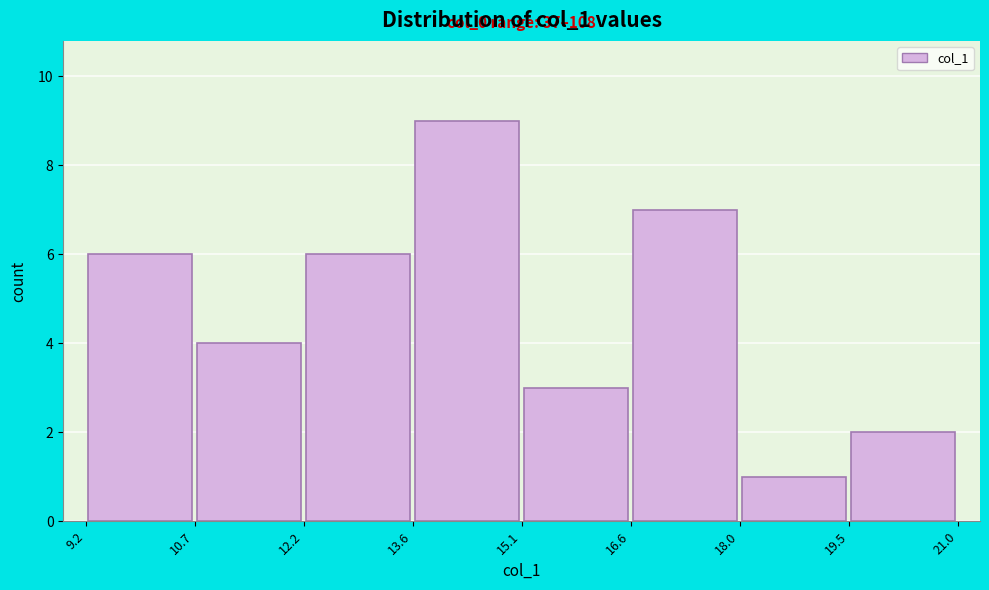

Which range on the x-axis has the tallest bar?

13.6 to 15.1